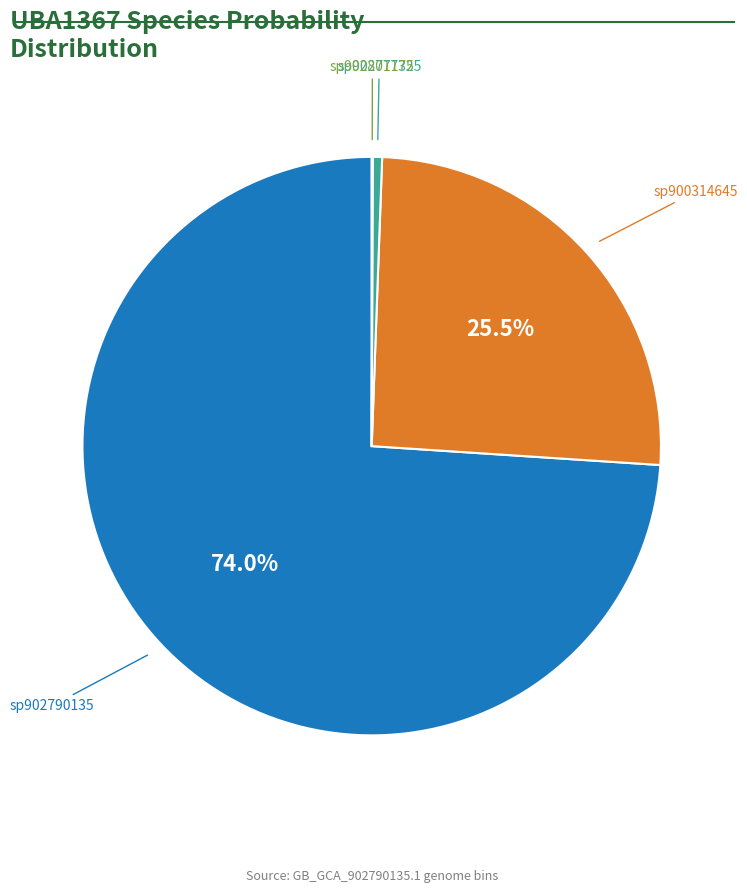

Does any single category account for the majority?

Yes